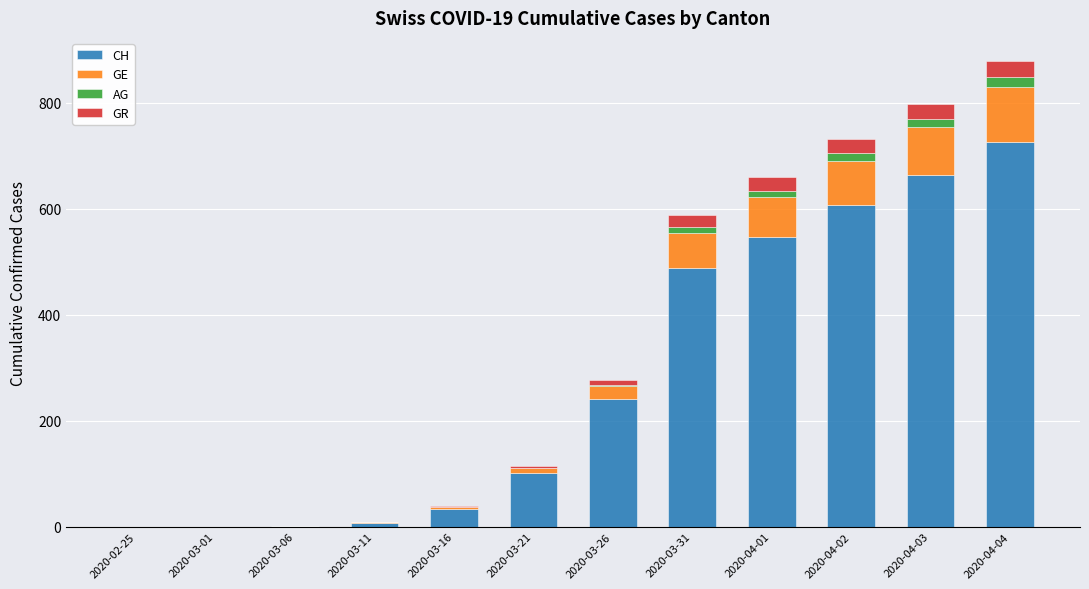

At which category is the sum across all series the highest?

2020-04-04